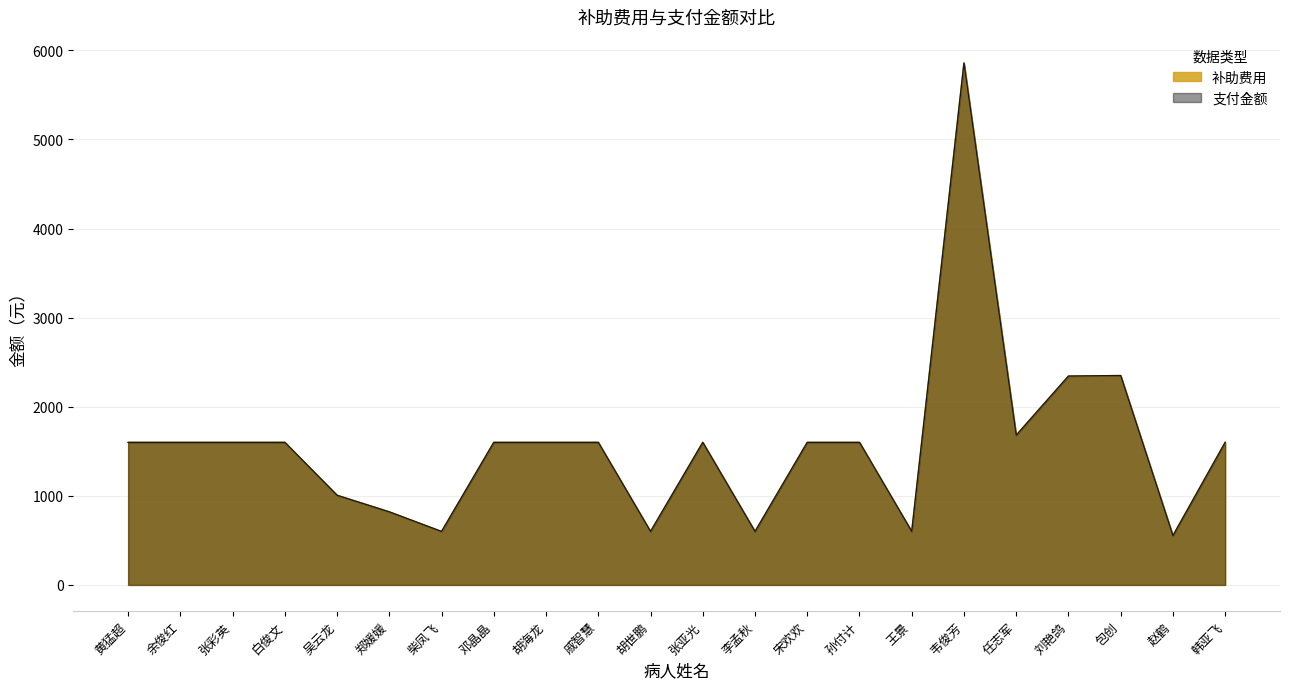

At which label does 支付金额 reach its peak?

韦俊芳